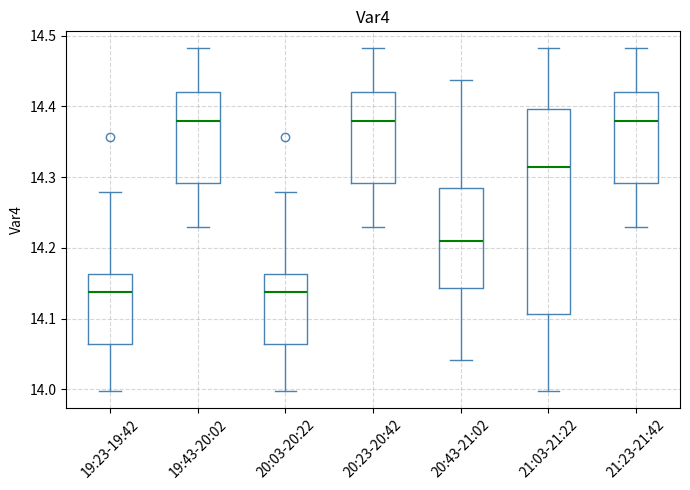

Reading left to right, read every box against the y-axis: the position of its median line, the range the box covers, and the ends of its whiskers. The values are not printed on the chart, so give them approximately, as read against the axis.

19:23-19:42: median 14.14, box 14.06 to 14.16, whiskers 14.00 to 14.28
19:43-20:02: median 14.38, box 14.29 to 14.42, whiskers 14.23 to 14.48
20:03-20:22: median 14.14, box 14.06 to 14.16, whiskers 14.00 to 14.28
20:23-20:42: median 14.38, box 14.29 to 14.42, whiskers 14.23 to 14.48
20:43-21:02: median 14.21, box 14.14 to 14.28, whiskers 14.04 to 14.44
21:03-21:22: median 14.31, box 14.11 to 14.40, whiskers 14.00 to 14.48
21:23-21:42: median 14.38, box 14.29 to 14.42, whiskers 14.23 to 14.48